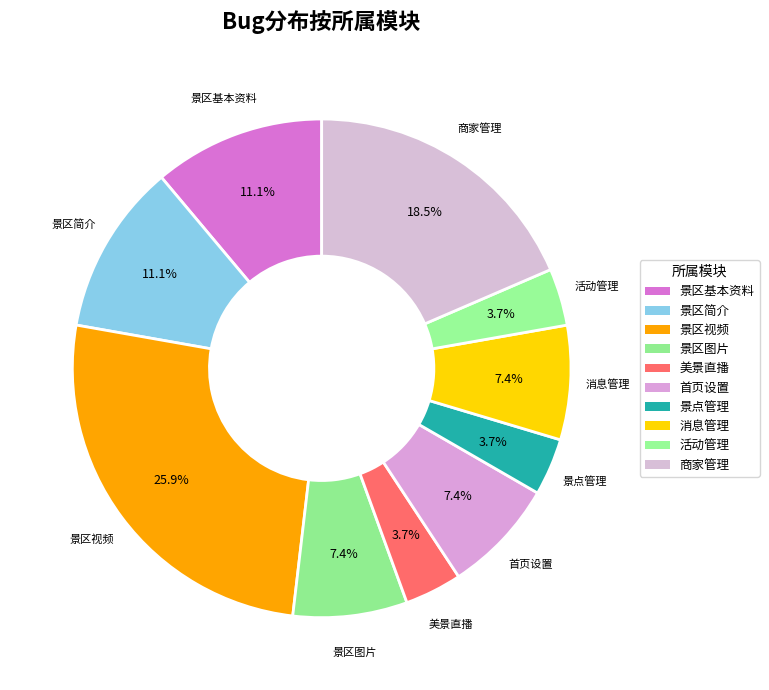

Which slice is the smallest?

美景直播